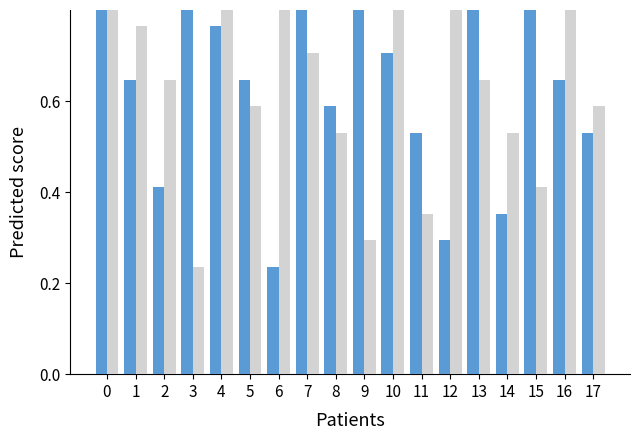

What is the minimum value shown in the chart?

0.2